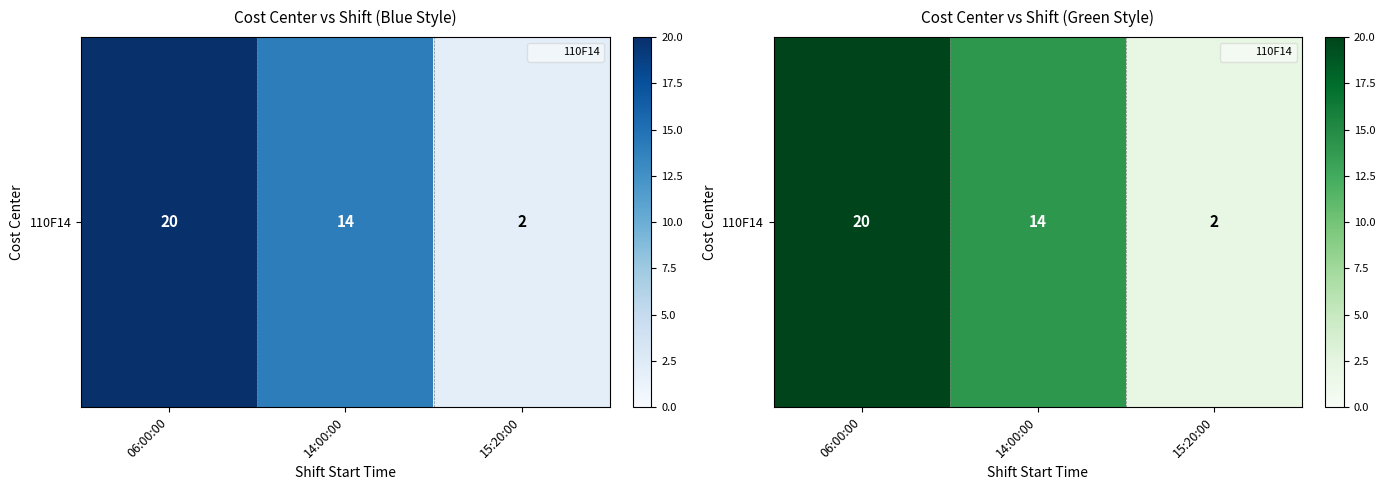

What is the maximum value shown in the chart?

20